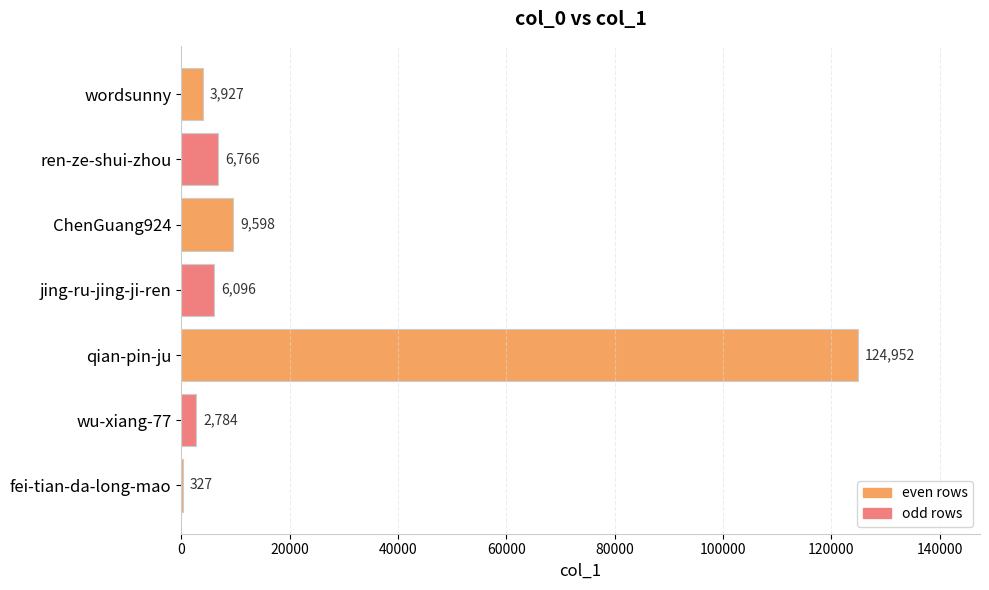

Reading top to bottom, transcribe all the data shown in this chart.

wordsunny=3927	ren-ze-shui-zhou=6766	ChenGuang924=9598	jing-ru-jing-ji-ren=6096	qian-pin-ju=124952	wu-xiang-77=2784	fei-tian-da-long-mao=327